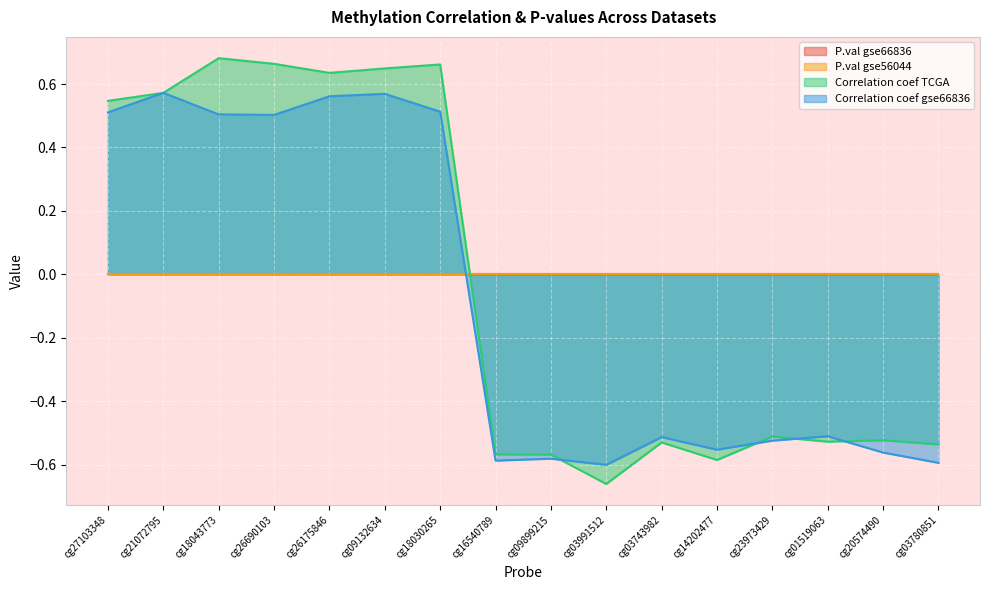

Which category has the lowest value across all series?

cg03991512